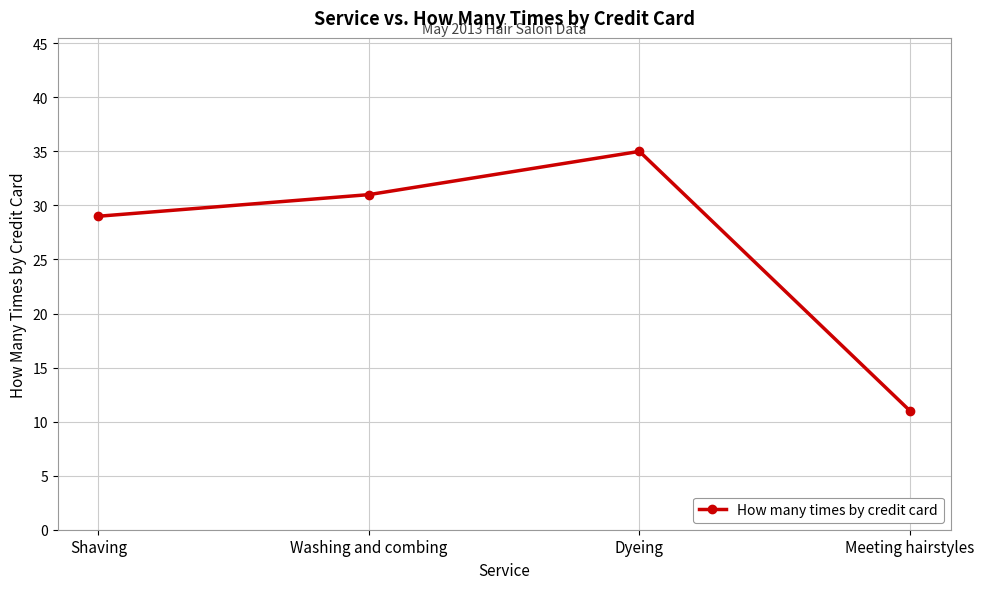

What is the change in value from Shaving to Meeting hairstyles?

-18